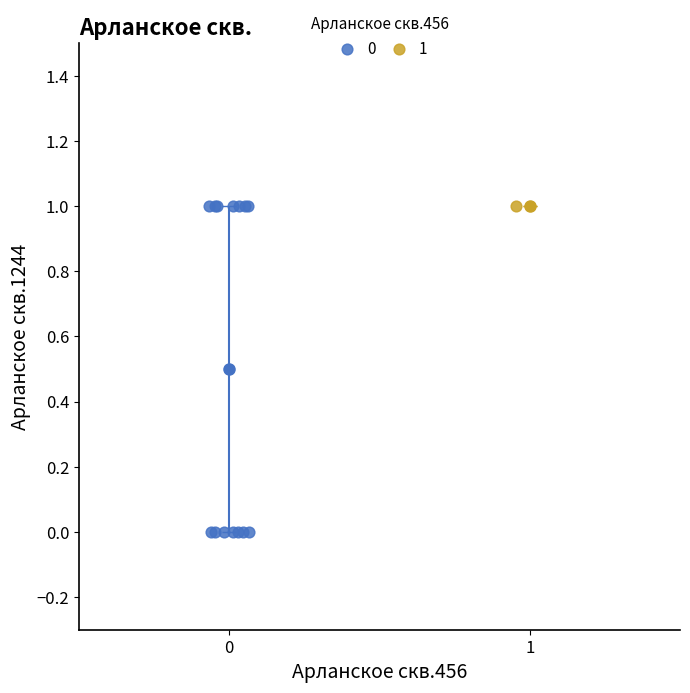

What are all the series names shown in the legend?

0, 1